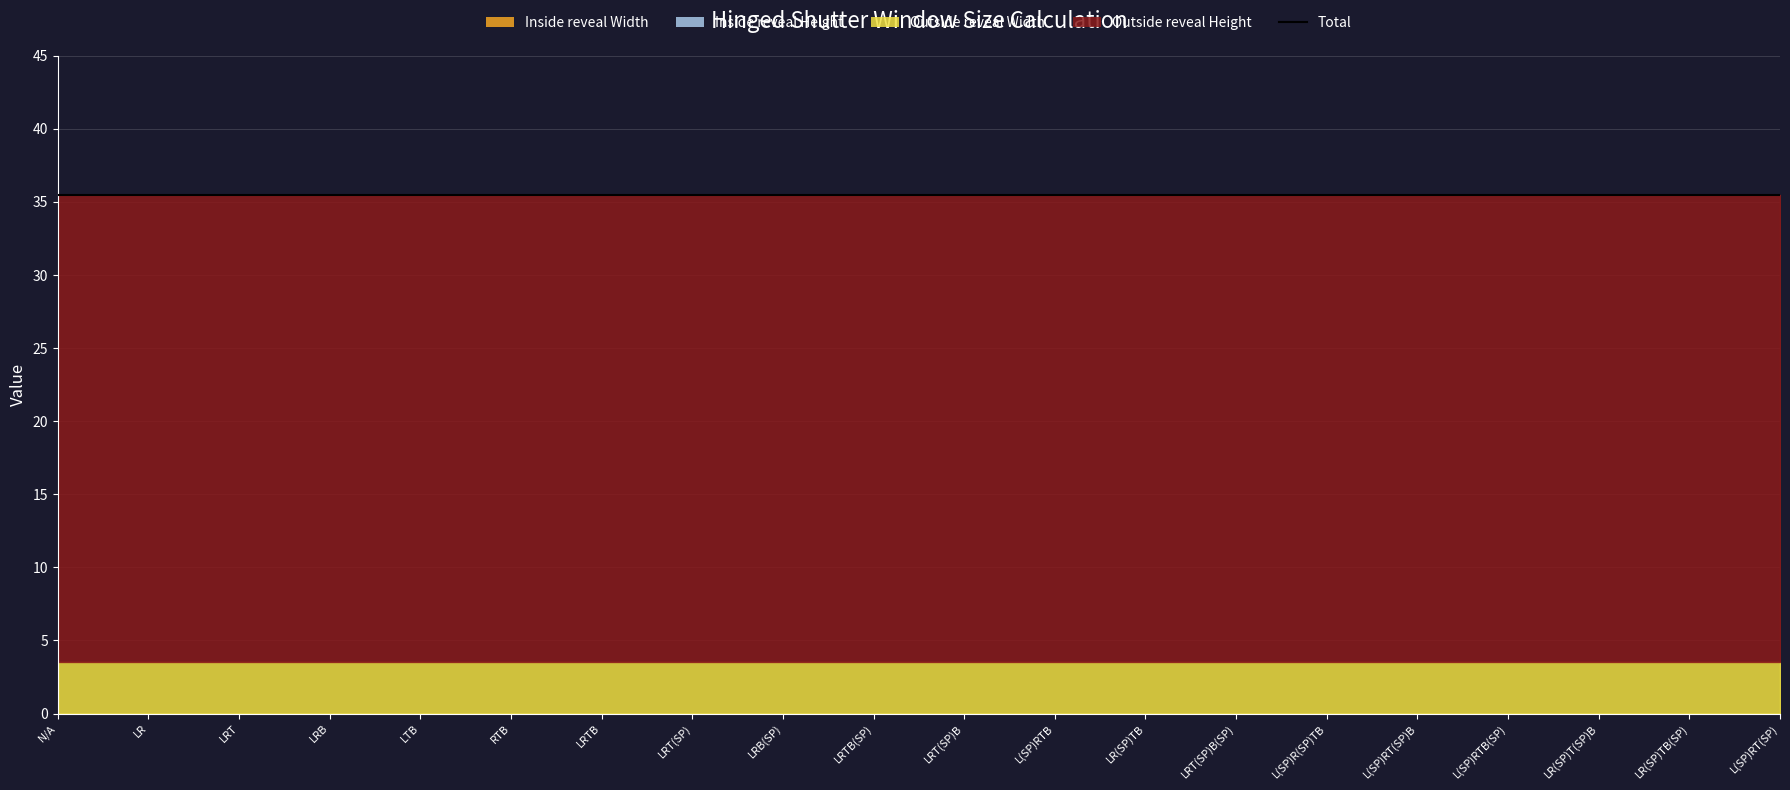

What is the label of the 17th point from the left?

L(SP)RTB(SP)